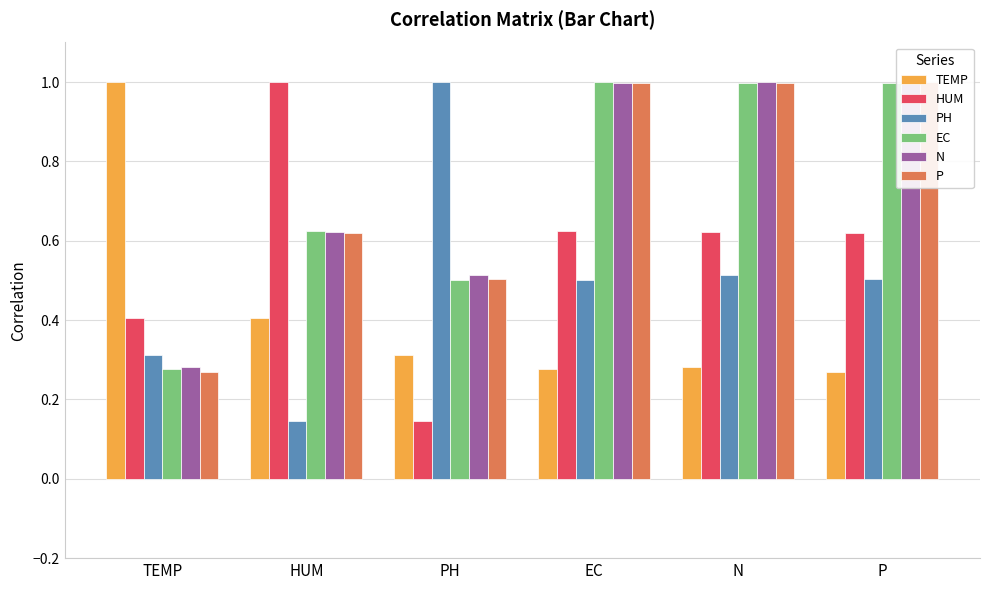

What is the sum of the N values at TEMP and EC?

1.3